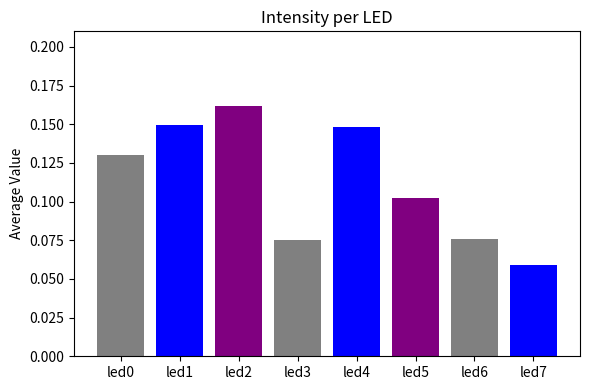

What is the minimum value shown in the chart?

0.1